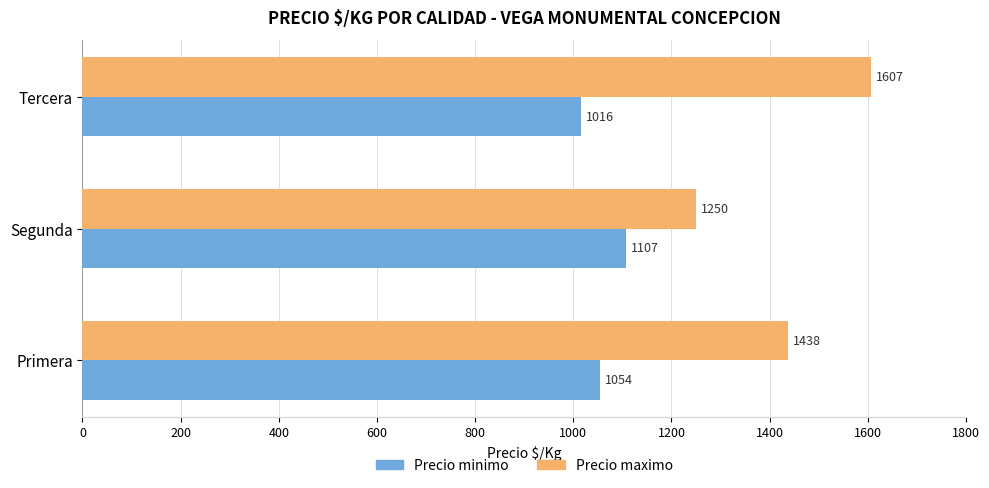

Is it true that Precio minimo equals 722 at Segunda?

False